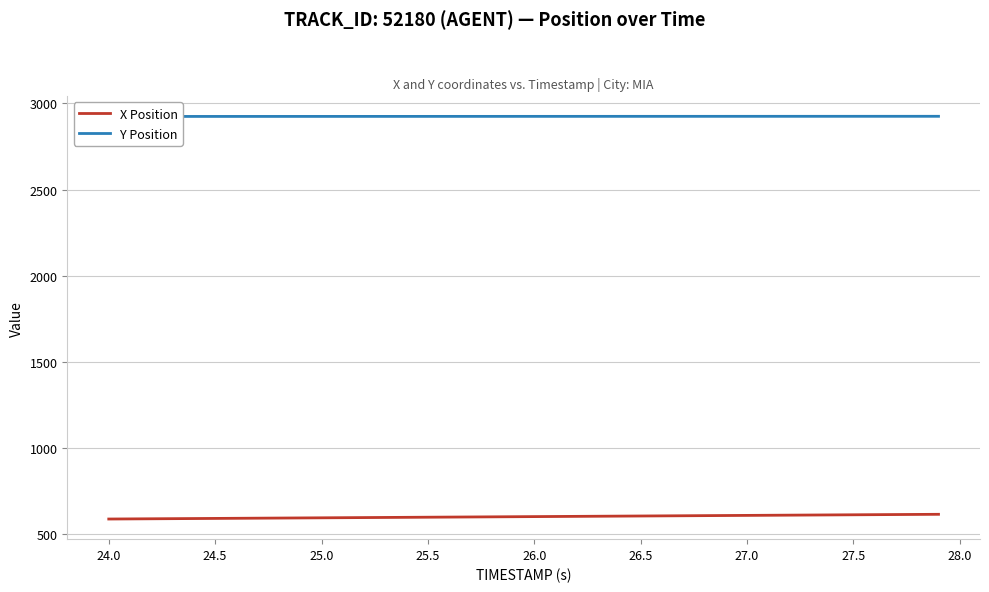

Reading left to right, extract all data points from this chart.

X Position: 589.1	589.8	590.5	591.2	591.9	592.6	593.3	594.0	594.7	595.4	596.1	596.8	597.5	598.2	598.9	599.6	600.3	601.0	601.7	602.4	603.1	603.8	604.5	605.2	605.9	606.6	607.3	608.0	608.7	609.4	610.1	610.8	611.5	612.2	612.9	613.6	614.3	615.0	615.7	616.4
Y Position: 2923.9	2923.9	2924.0	2924.0	2924.0	2924.0	2924.1	2924.1	2924.1	2924.1	2924.2	2924.2	2924.2	2924.2	2924.2	2924.3	2924.3	2924.3	2924.3	2924.4	2924.4	2924.4	2924.4	2924.4	2924.5	2924.5	2924.5	2924.5	2924.6	2924.6	2924.6	2924.6	2924.6	2924.7	2924.7	2924.7	2924.7	2924.8	2924.8	2924.8